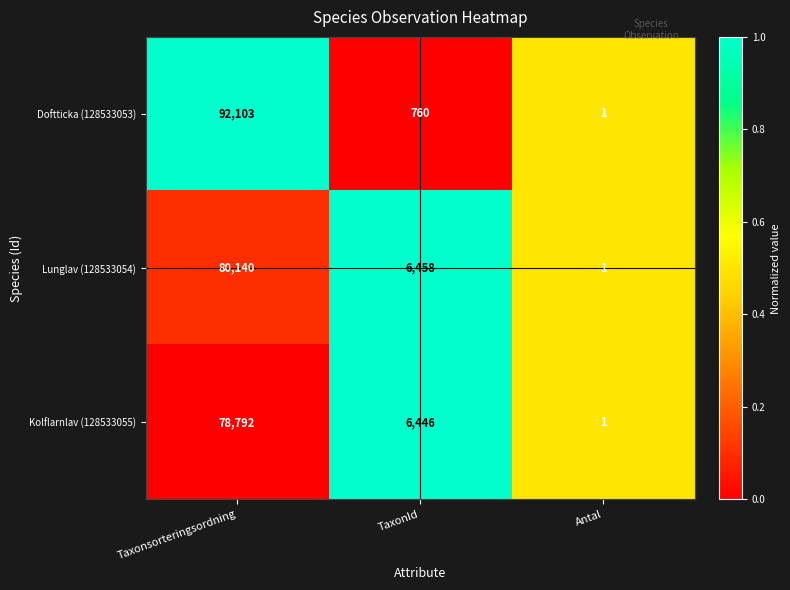

What is the average value of the Lunglav (128533054) series?

28866